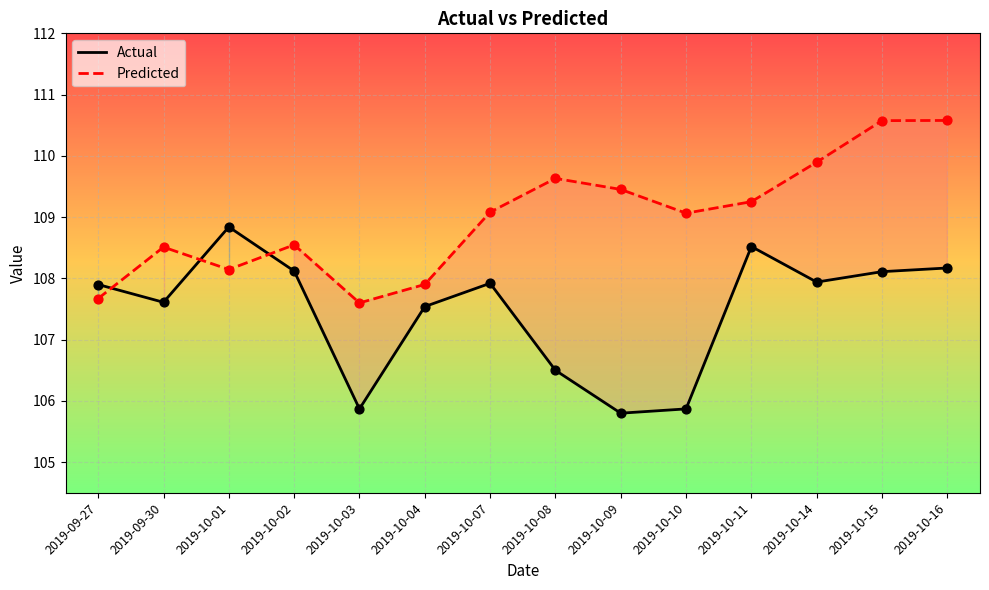

At how many categories does at least one series exceed 107?

14